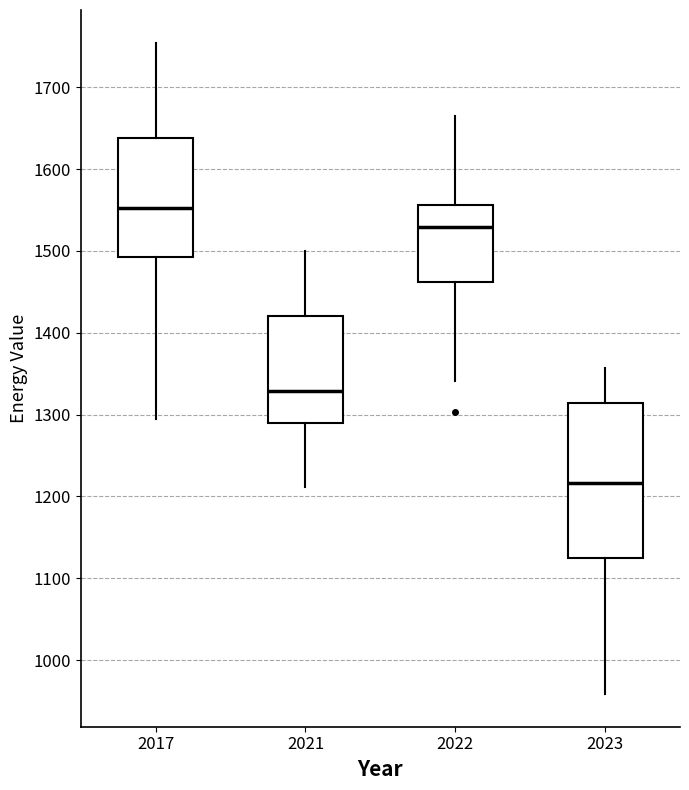

Reading left to right, transcribe this box plot: for each box, give where its median line is, the range the box spans, and where its two whiskers end, as read against the y-axis. The values are not printed on the chart, so give them approximately, as read against the axis.

2017: median 1550, box 1490 to 1640, whiskers 1290 to 1750
2021: median 1330, box 1290 to 1420, whiskers 1210 to 1500
2022: median 1530, box 1460 to 1560, whiskers 1340 to 1660
2023: median 1220, box 1120 to 1310, whiskers 960 to 1360